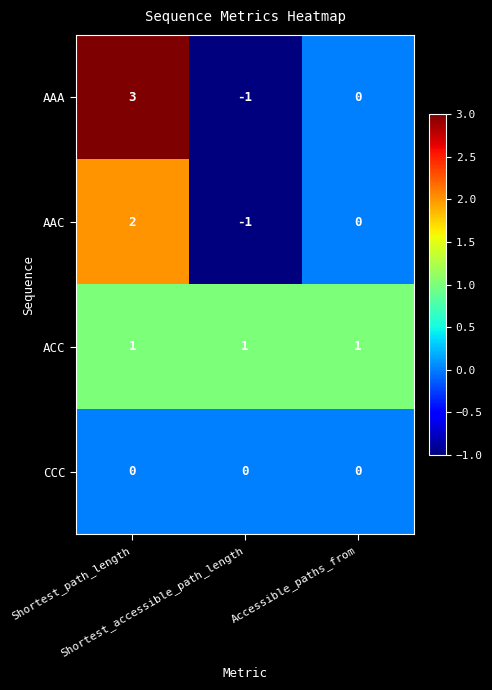

Which series has the largest range (max minus min)?

AAA